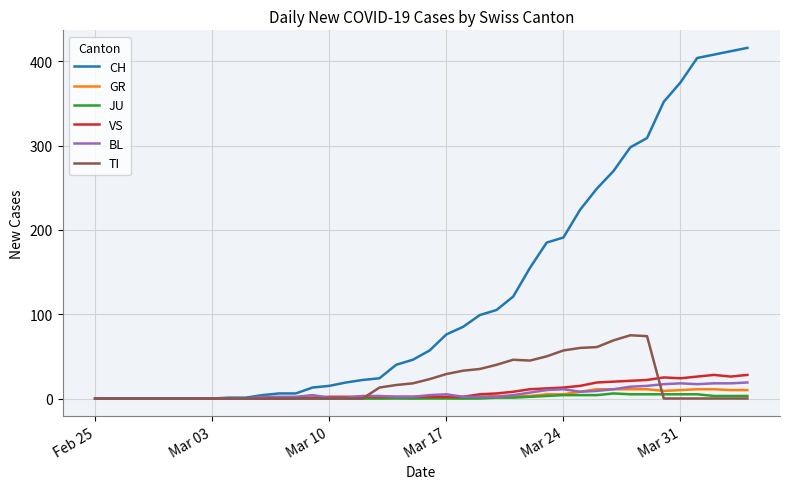

What is the greatest value displayed?

416